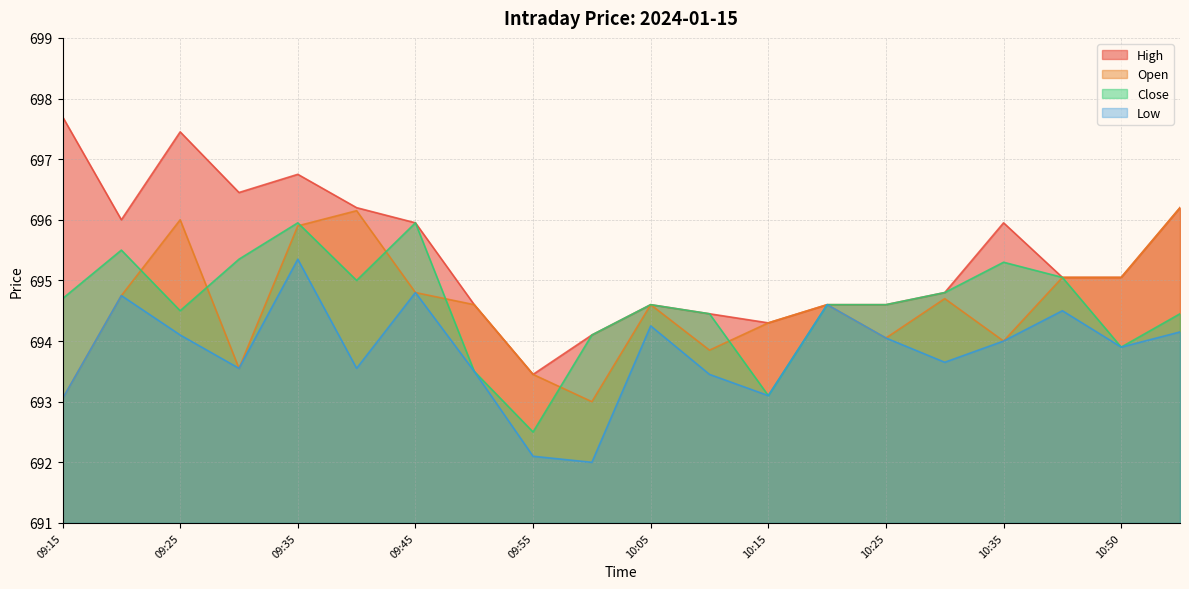

Is it true that Open equals 695.9 at 09:35?

True